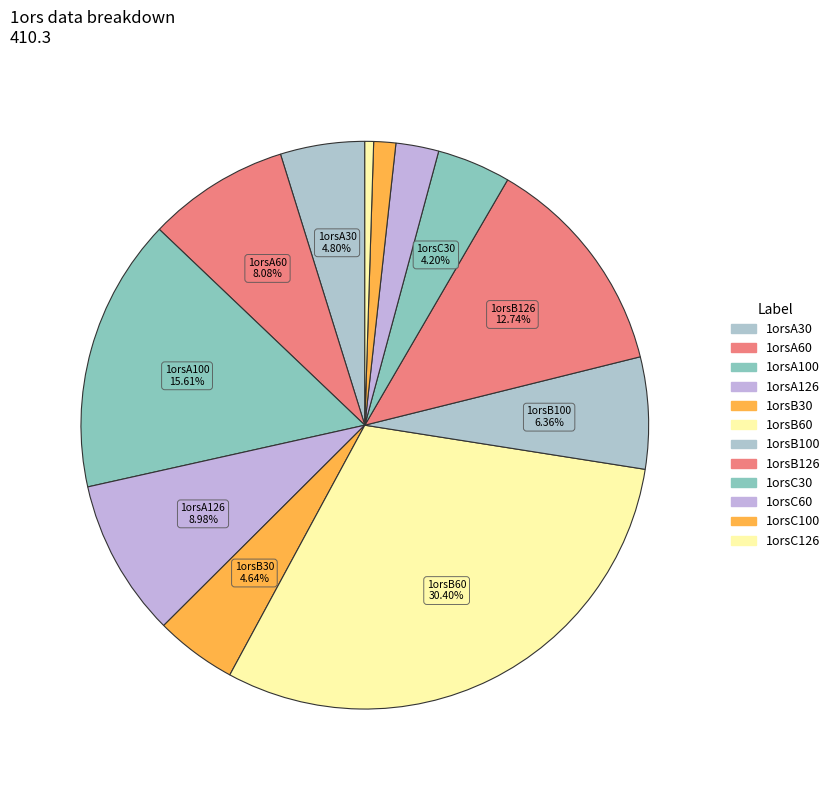

Rank the categories by value from highest to lowest.

1orsB60, 1orsA100, 1orsB126, 1orsA126, 1orsA60, 1orsB100, 1orsA30, 1orsB30, 1orsC30, 1orsC60, 1orsC100, 1orsC126